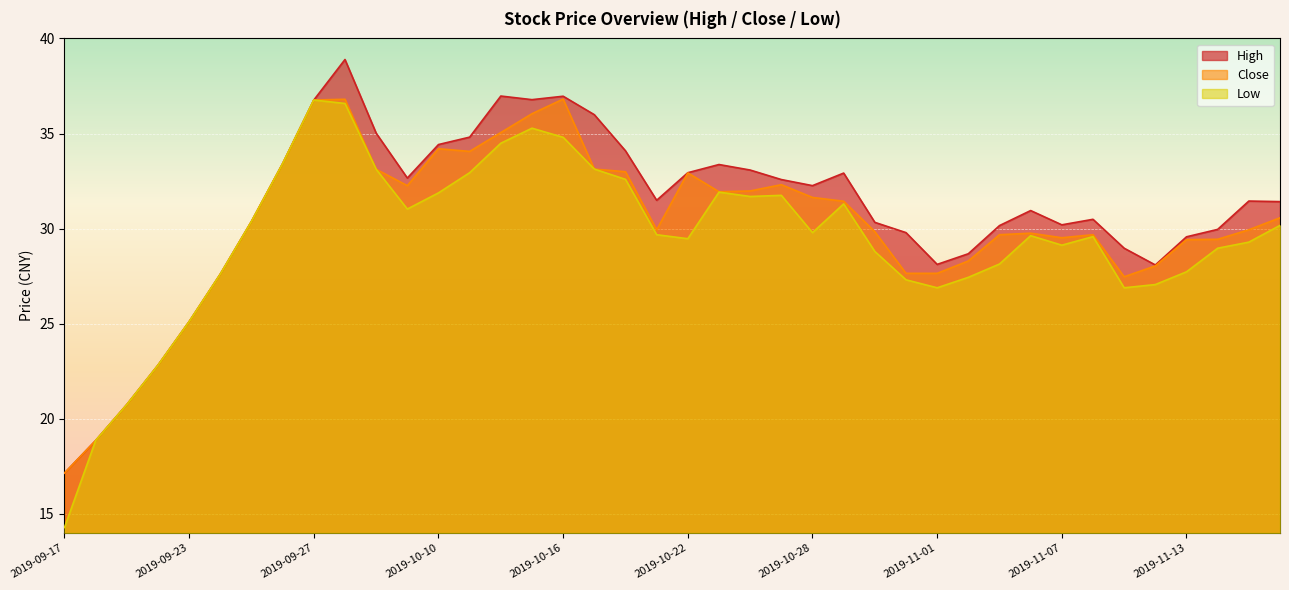

True or false: close has a value of 18.4 at 2019-09-24.

False